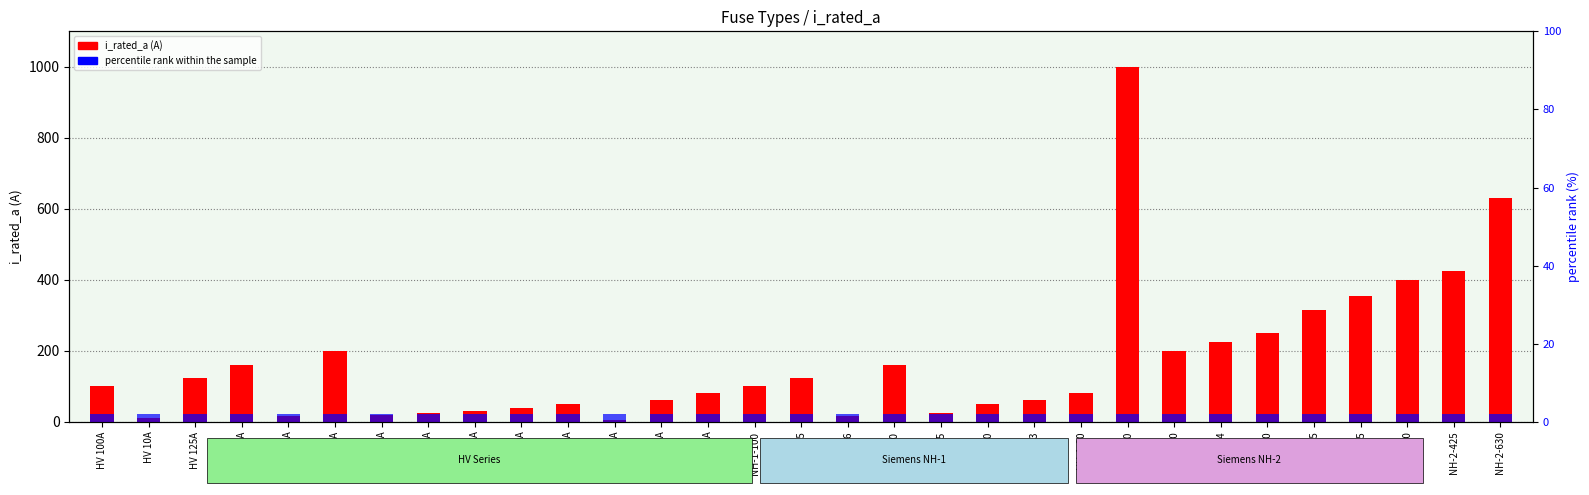

What are all the series names shown in the legend?

i_rated_a, percentile rank within the sample